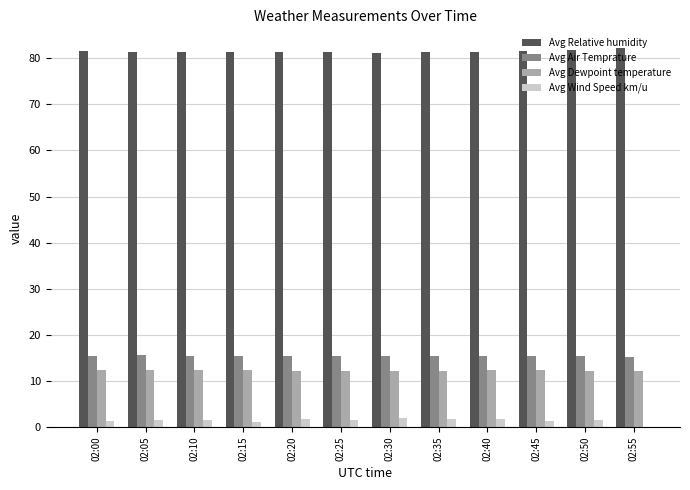

Which series has the largest total across all categories?

Avg Relative humidity